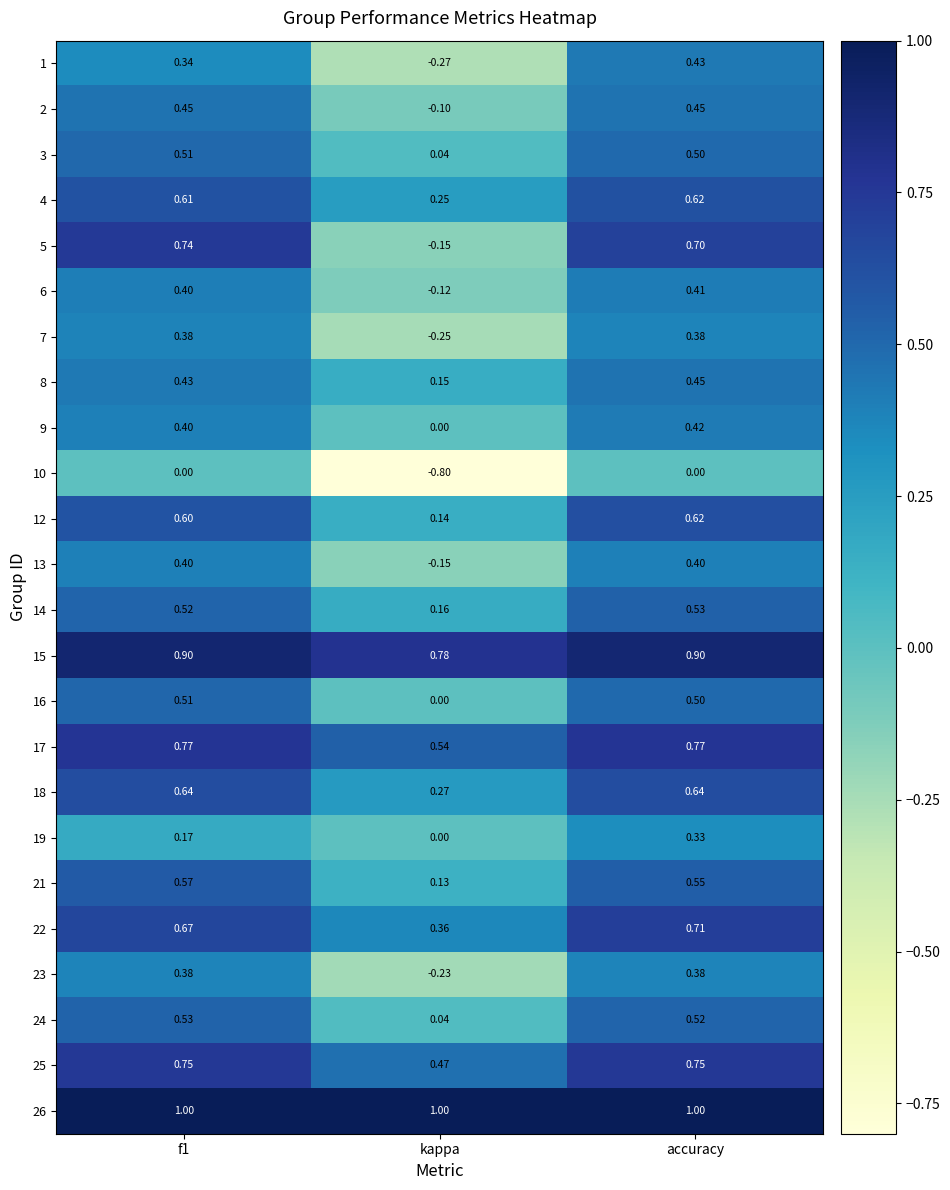

At which label is 13 closest to 0?

kappa